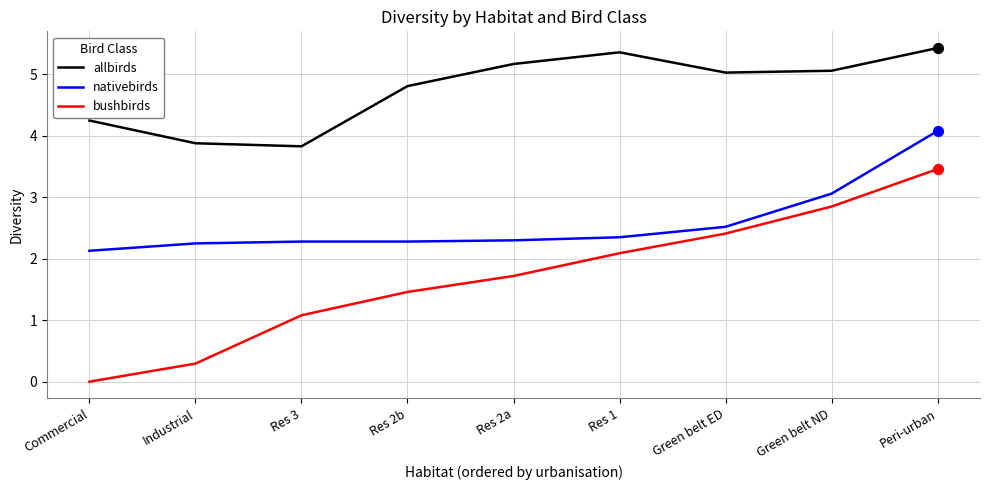

At which category is the sum across all series the highest?

Peri-urban